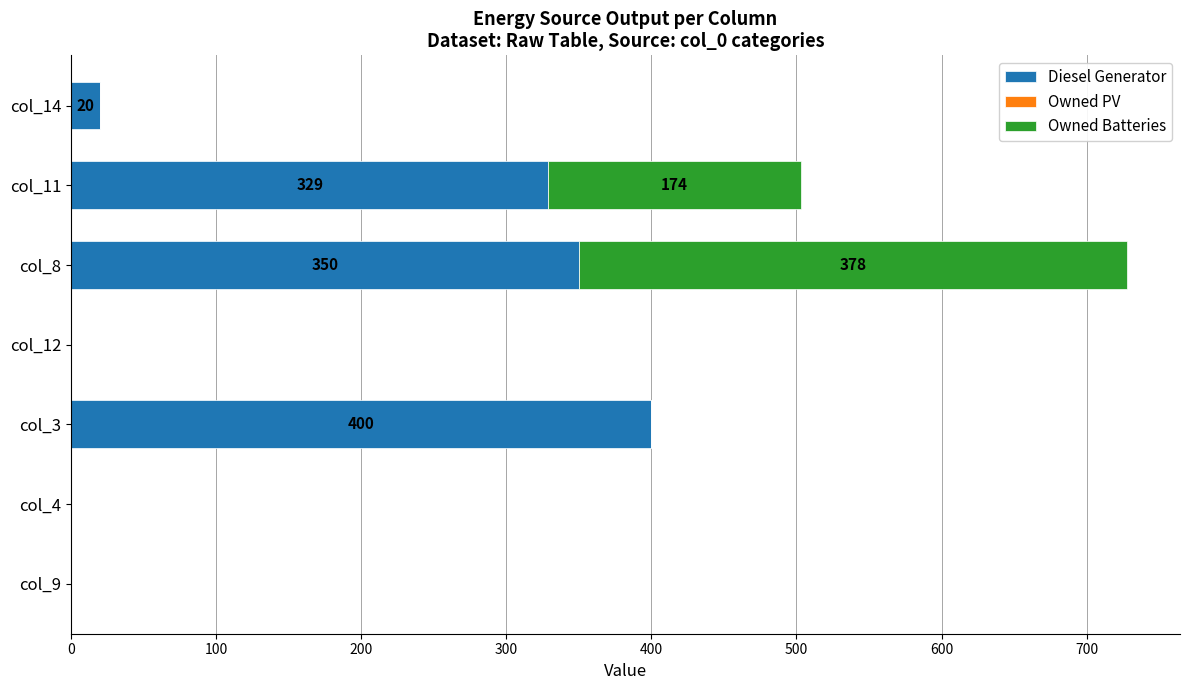

What is the highest value of the Diesel Generator series?

400